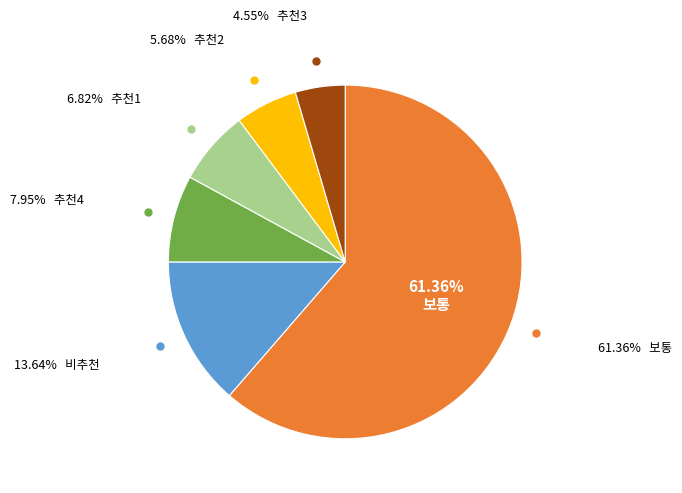

True or false: 추천1 accounts for 7% of the total.

True